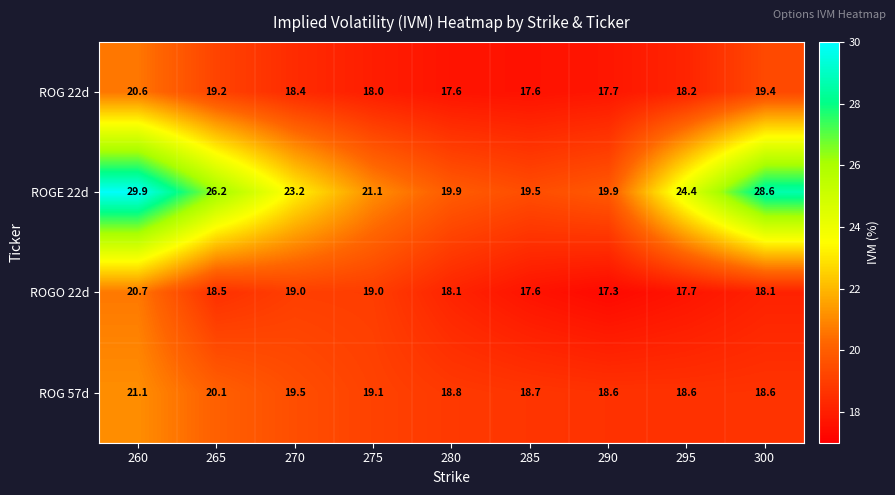

The ROGO 22d series shows 34.0 at 275. True or false?

False